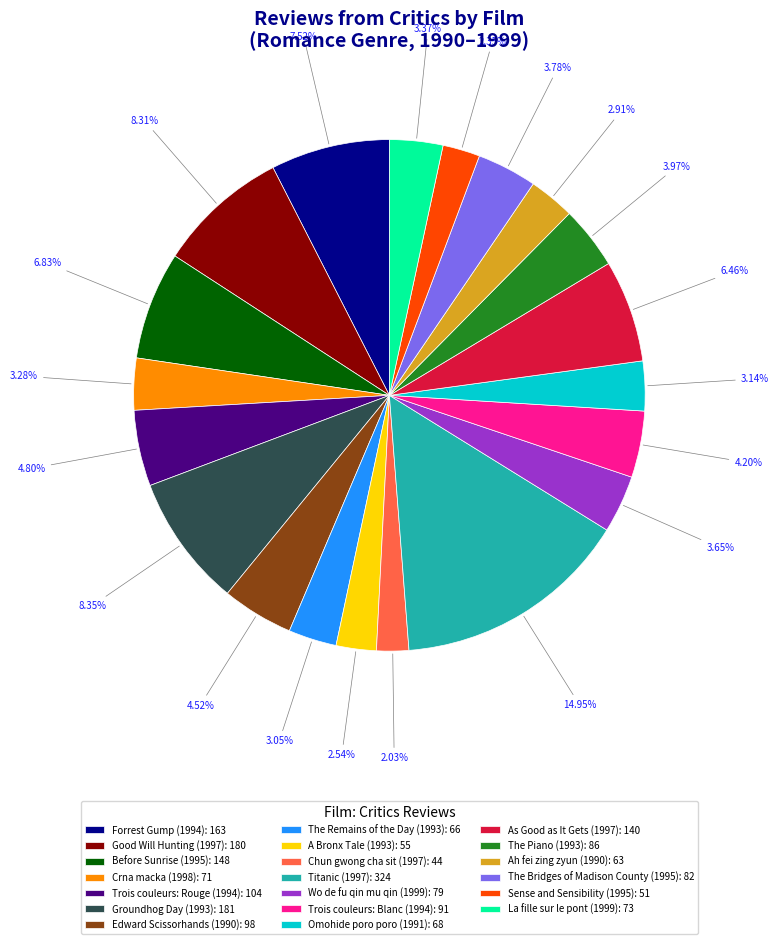

How many slices are in this pie chart?

20